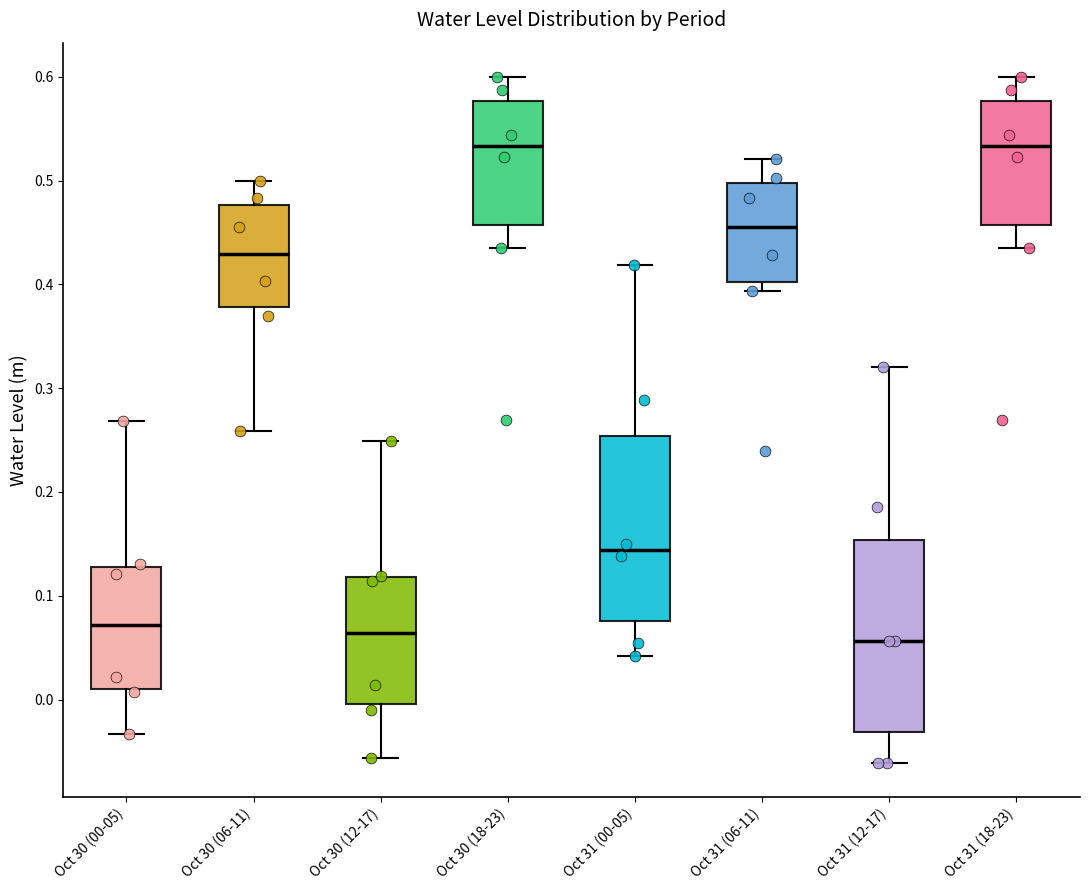

Where does the upper whisker of the box for Oct 31 (00-05) end on the y-axis? The values are not printed on the chart, so give them approximately, as read against the axis.

0.42